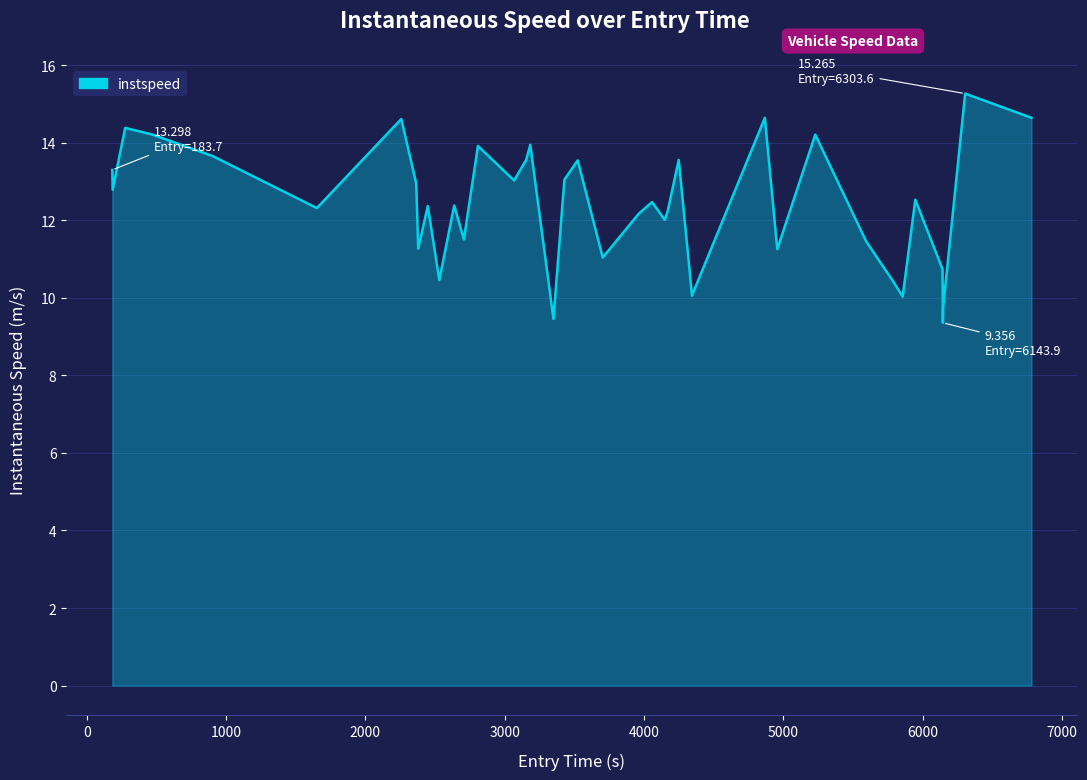

What is the minimum value shown in the chart?

9.4